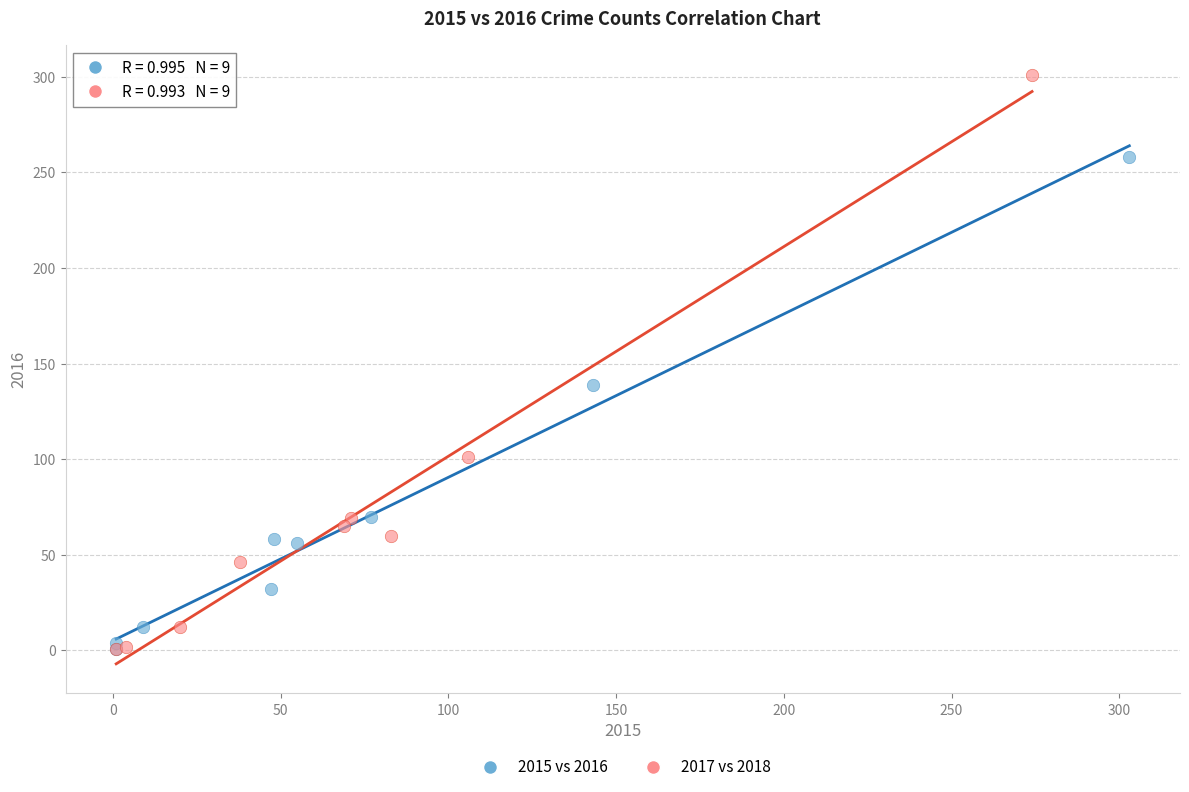

Which series has the widest spread of Y values?

2017 vs 2018